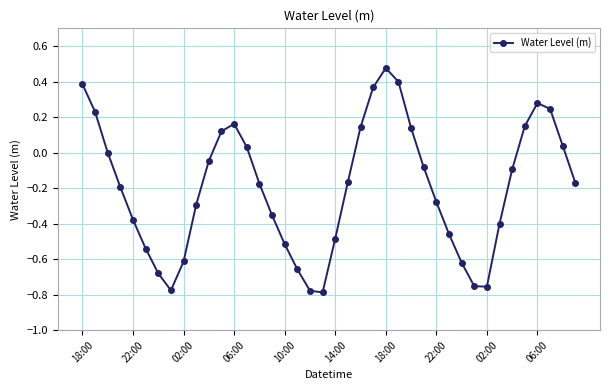

How many points are lower than both their immediate neighbors (excluding endpoints)?

3